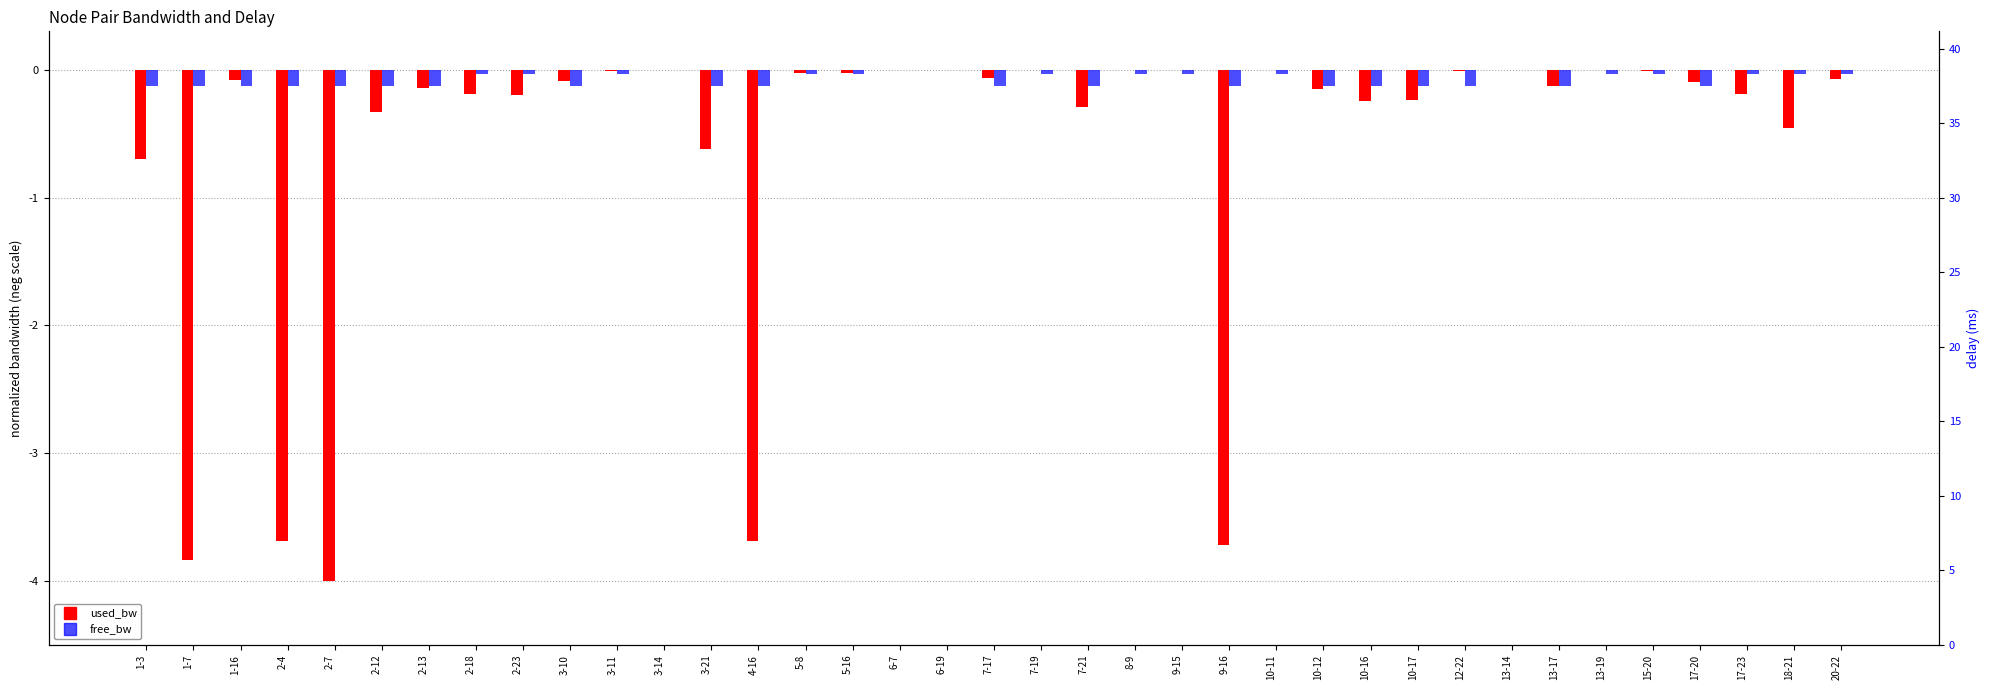

At which label does free_bw reach its minimum?

12-22